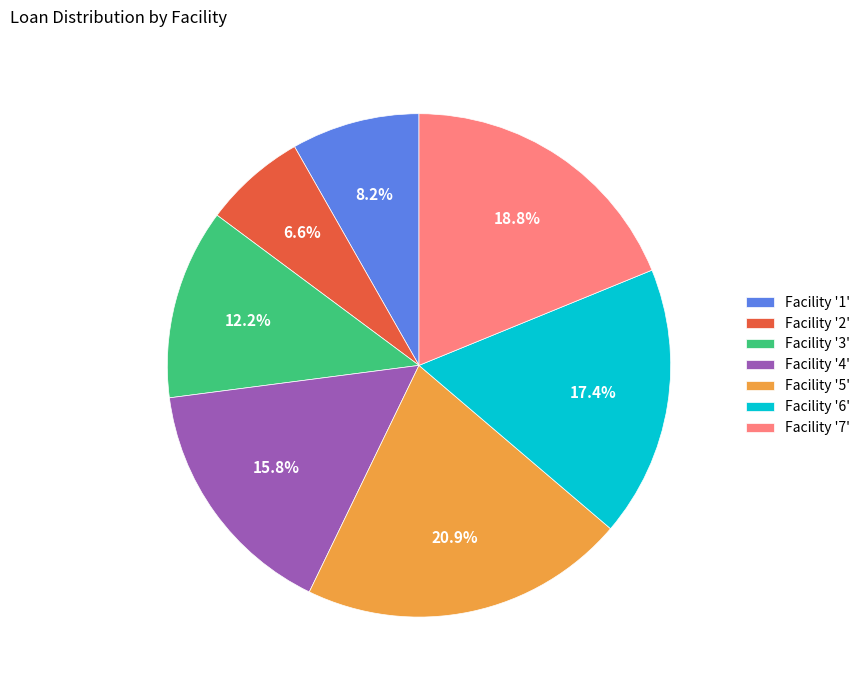

Between Facility '3' and Facility '6', which is larger?

Facility '6'